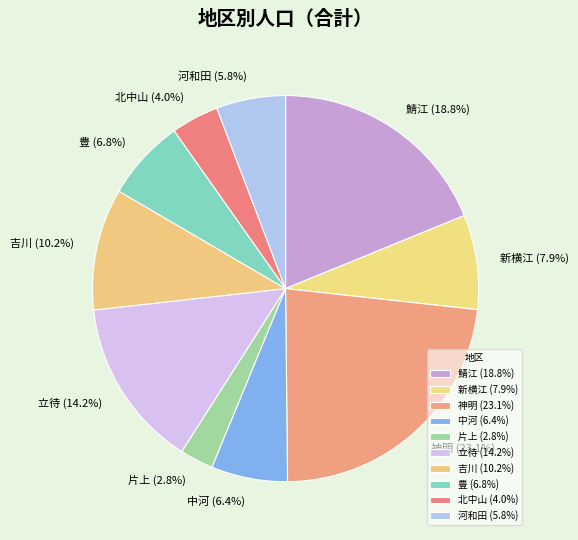

Which slice is the smallest?

片上